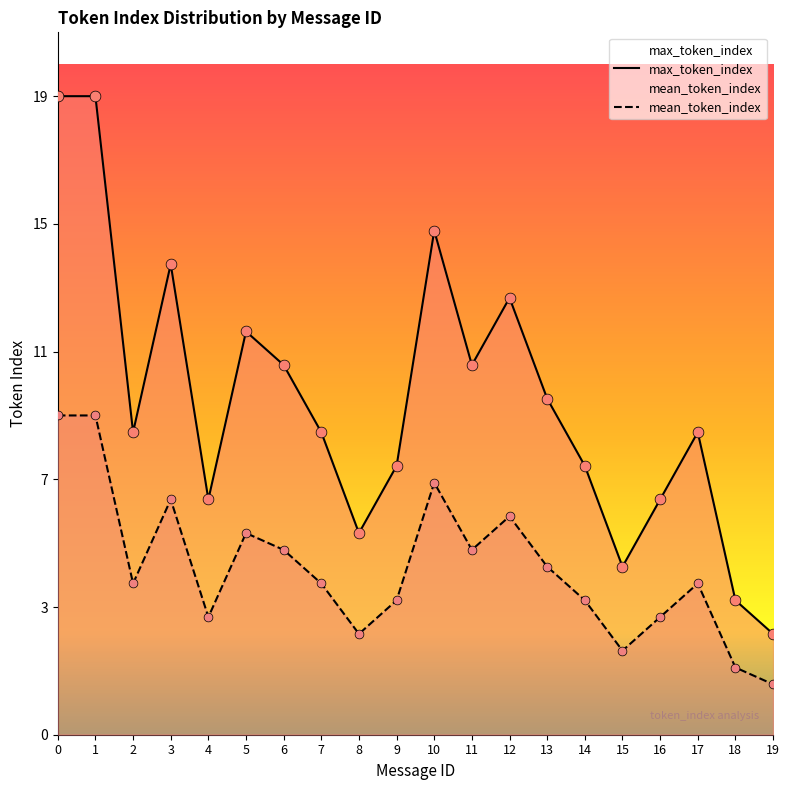

At how many categories does at least one series exceed 17?

2